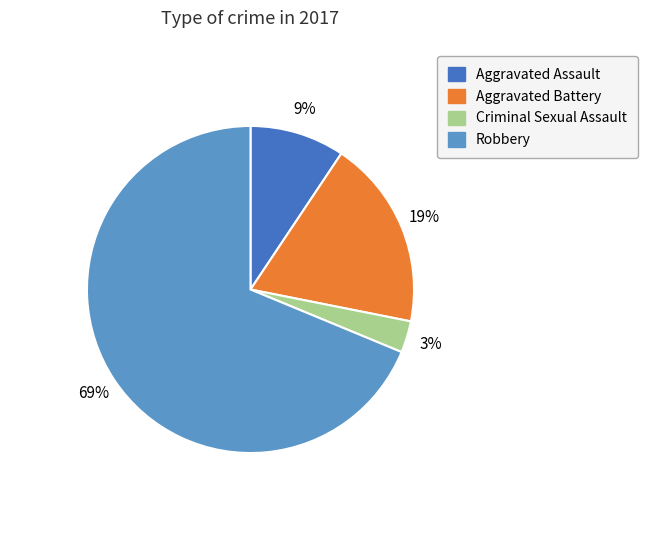

Combined, do Aggravated Battery and Criminal Sexual Assault account for over 50%?

No